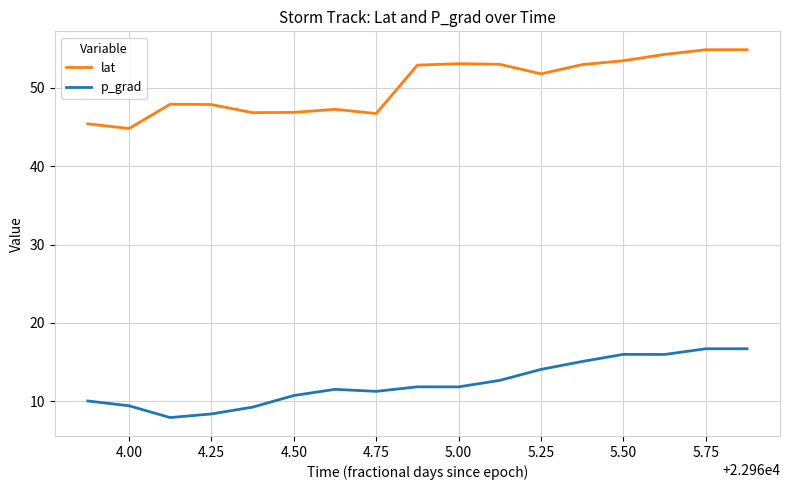

Which series has the largest total across all categories?

lat